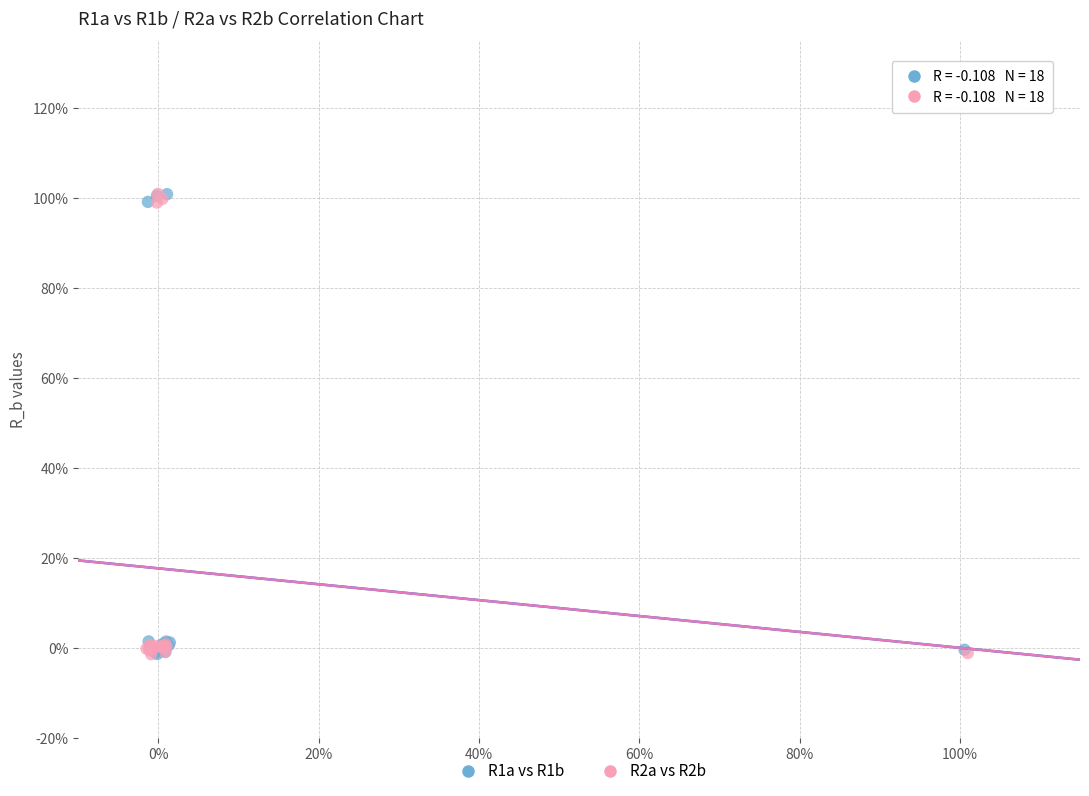

What are all the series names shown in the legend?

R1a vs R1b, R2a vs R2b